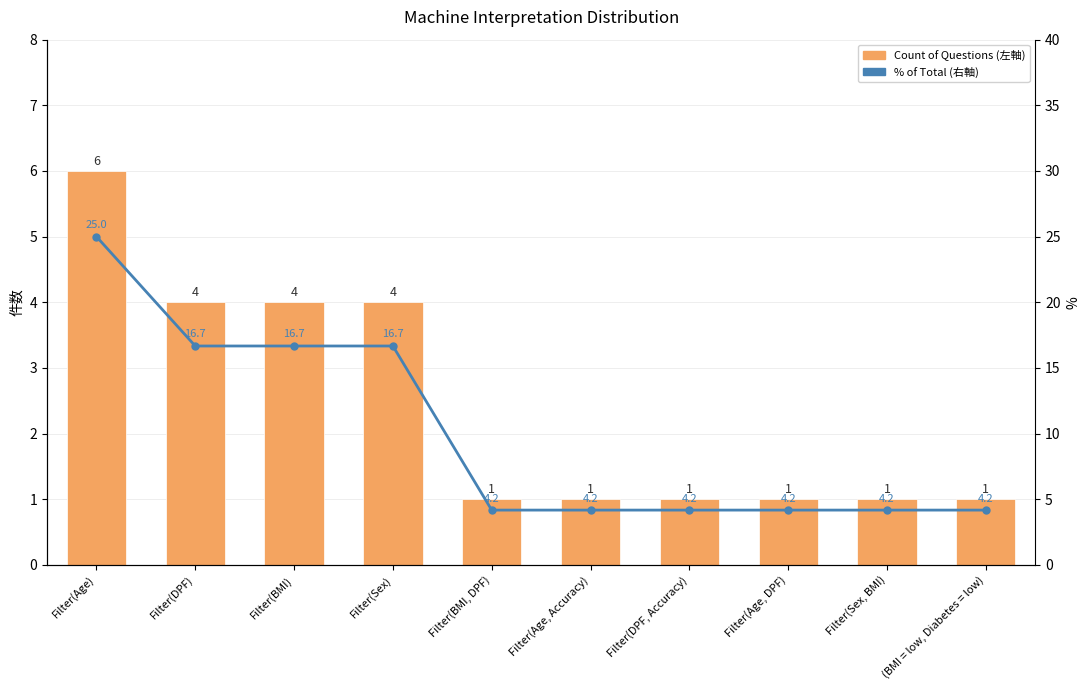

What is the average value of the Count of Questions series?

2.4